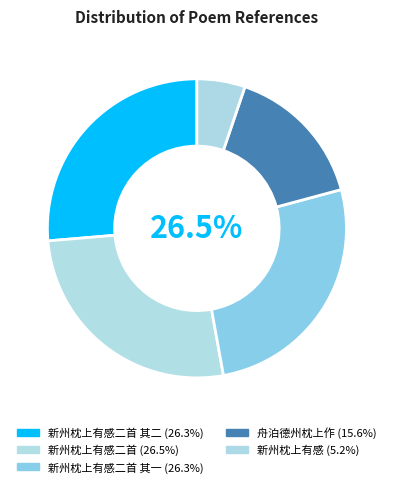

To the nearest percent, what is the difference between the 新州枕上有感二首 其二 and 新州枕上有感 slice percentages?

21%